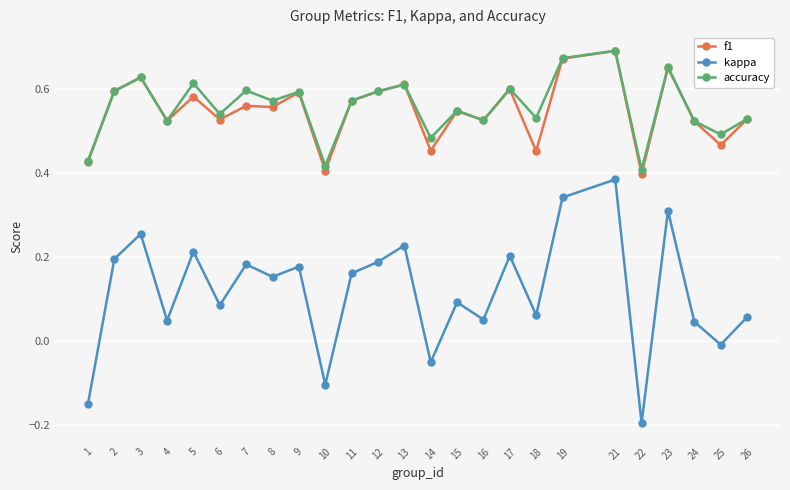

The value of f1 at 18 is 0.5. True or false?

True